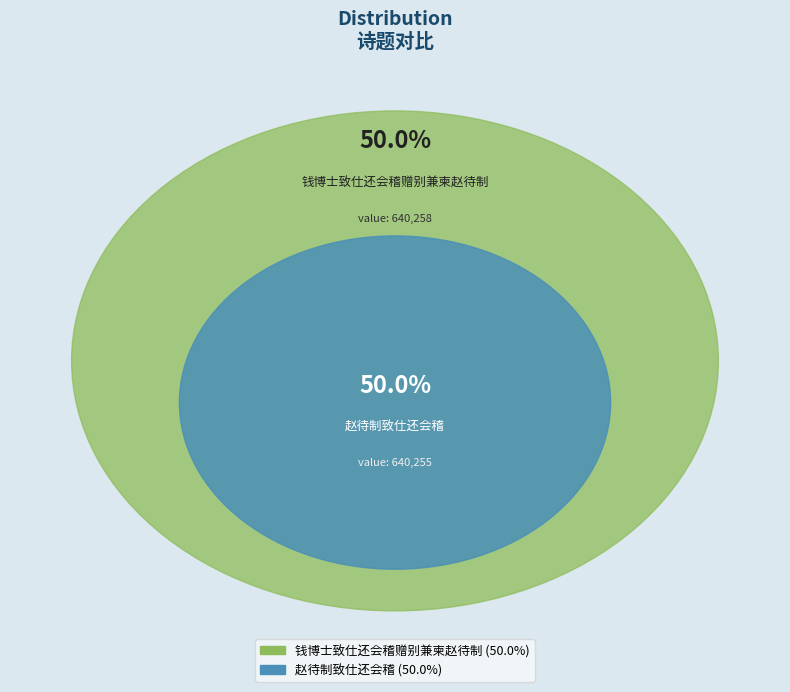

Rank the categories by value from highest to lowest.

钱博士致仕还会稽赠别兼柬赵待制, 赵待制致仕还会稽